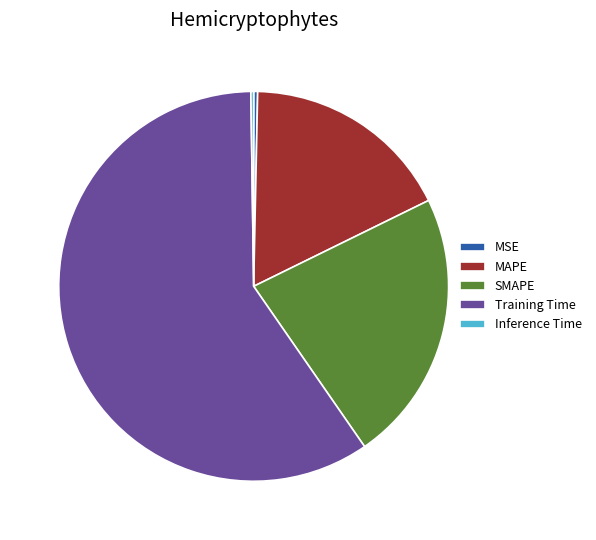

What is the majority slice?

Training Time